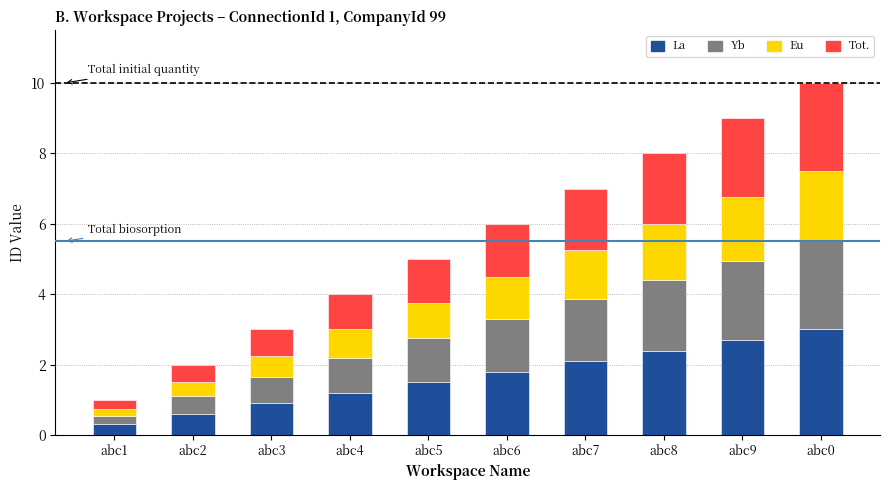

Which category has the lowest value in the La series?

abc1